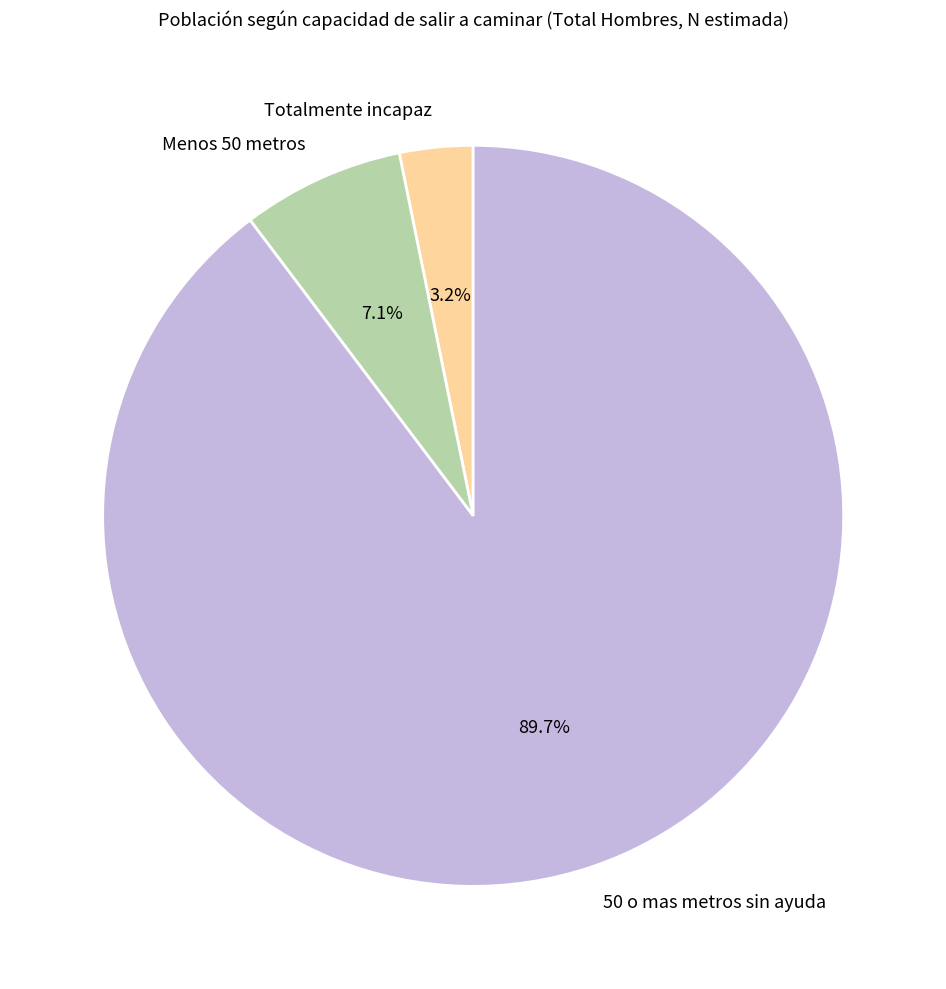

Combined, what portion of the pie is Menos 50 metros and Totalmente incapaz?

10.3%